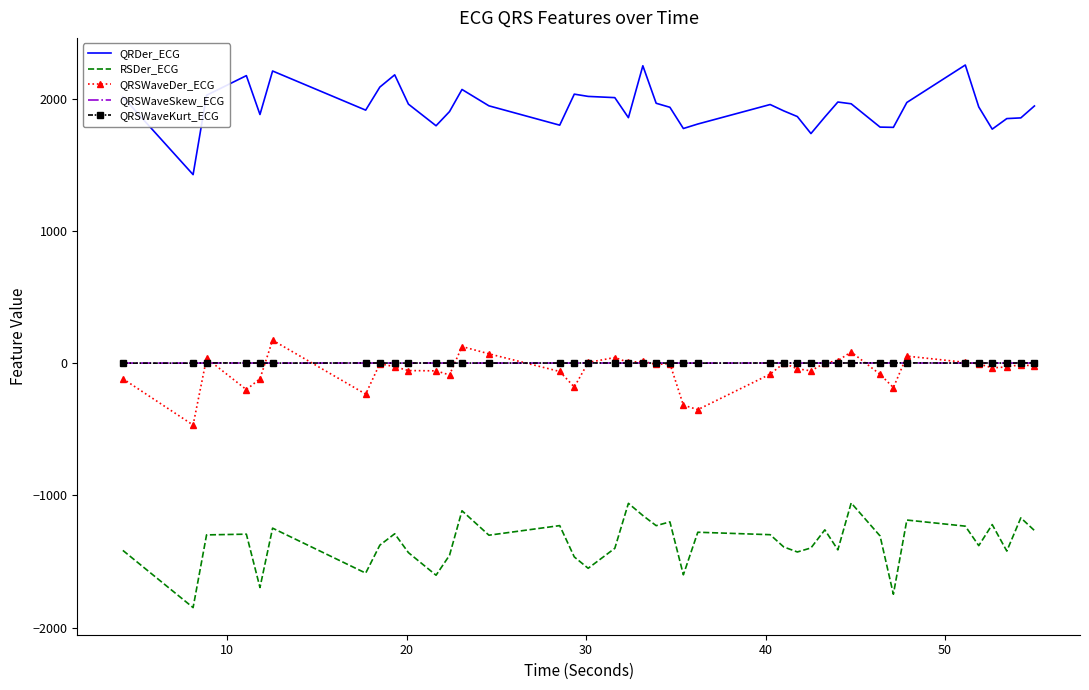

Which series has the largest total across all categories?

QRDer_ECG